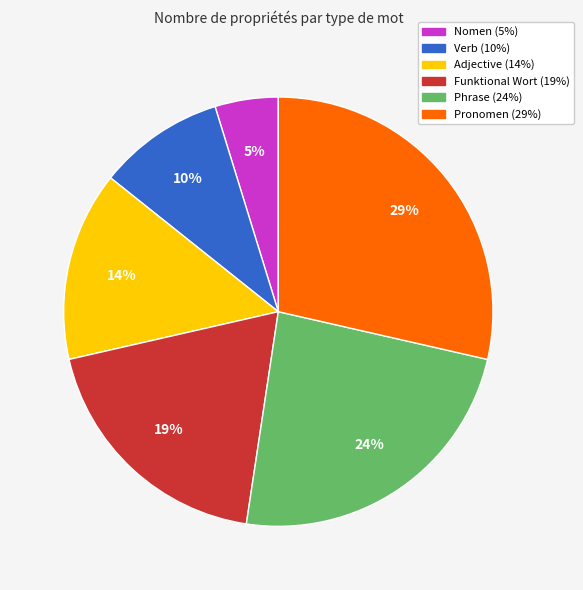

Count the number of slices in the pie.

6